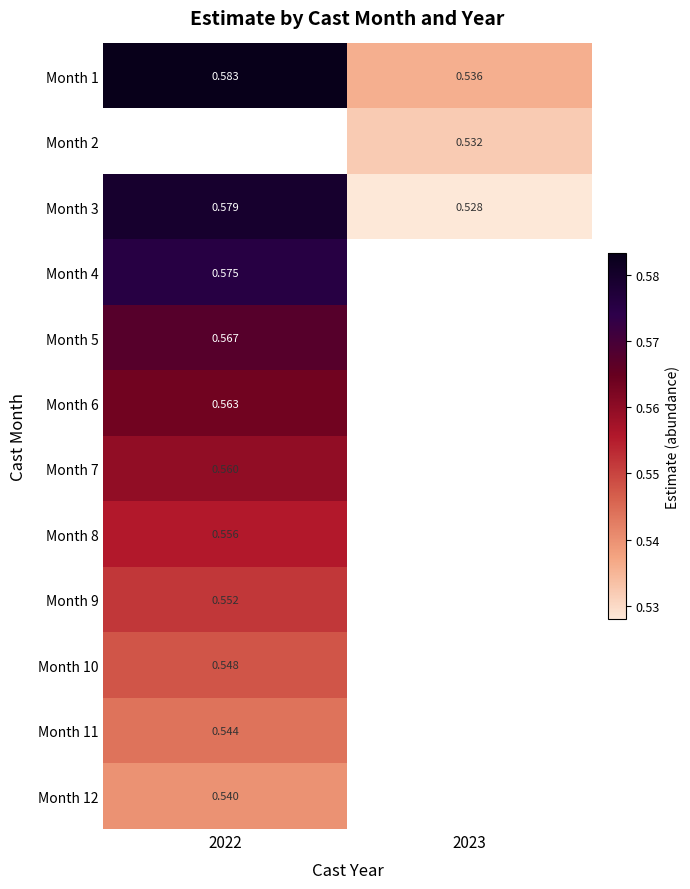

How many categories are shown in the chart?

2